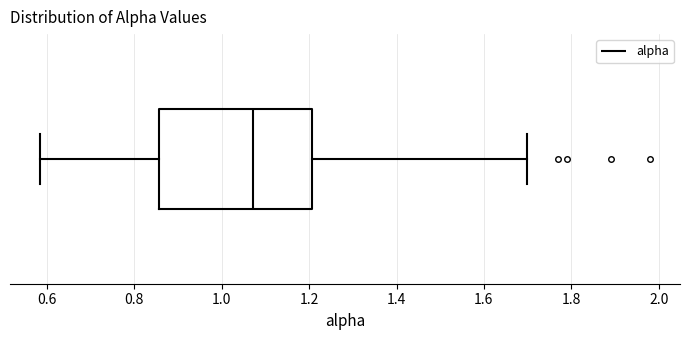

Read this box plot against the x-axis: the position of the median line, the range covered by the box, and the ends of both whiskers. The values are not printed on the chart, so give them approximately, as read against the axis.

median 1.08, box 0.86 to 1.20, whiskers 0.58 to 1.70